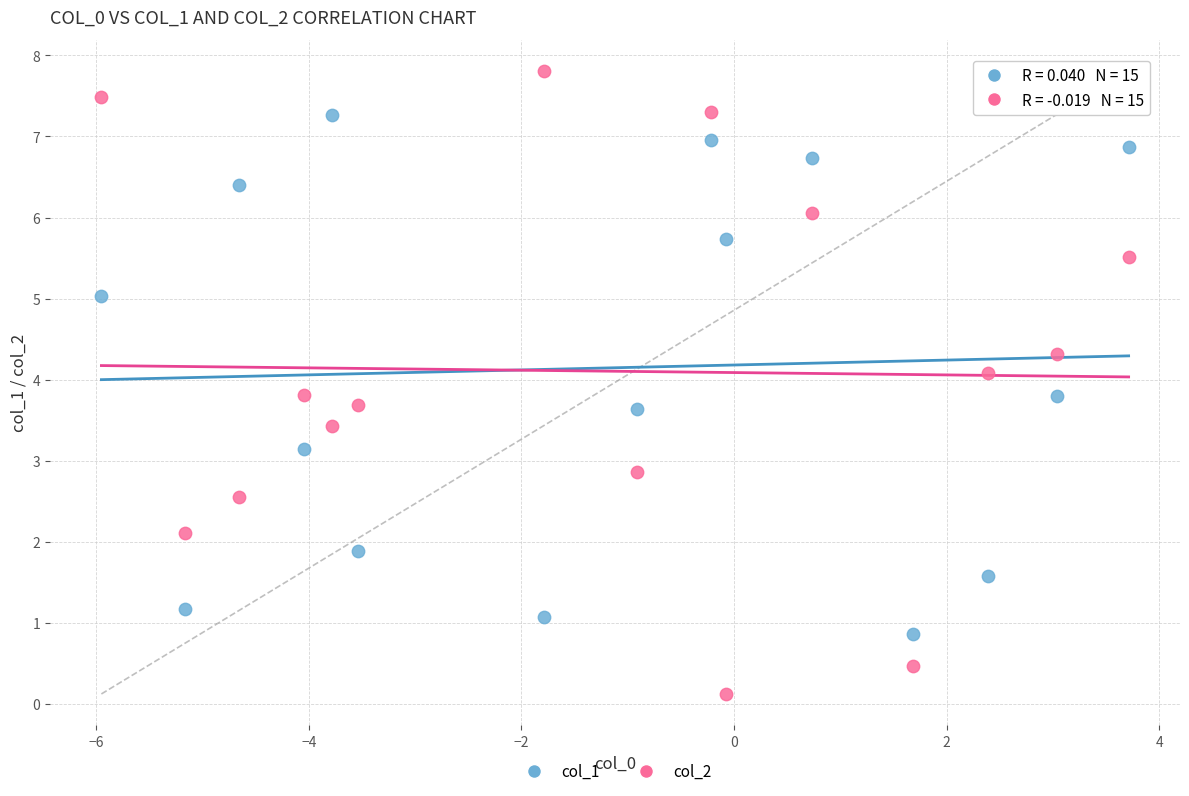

Which series has the widest spread of Y values?

col_2